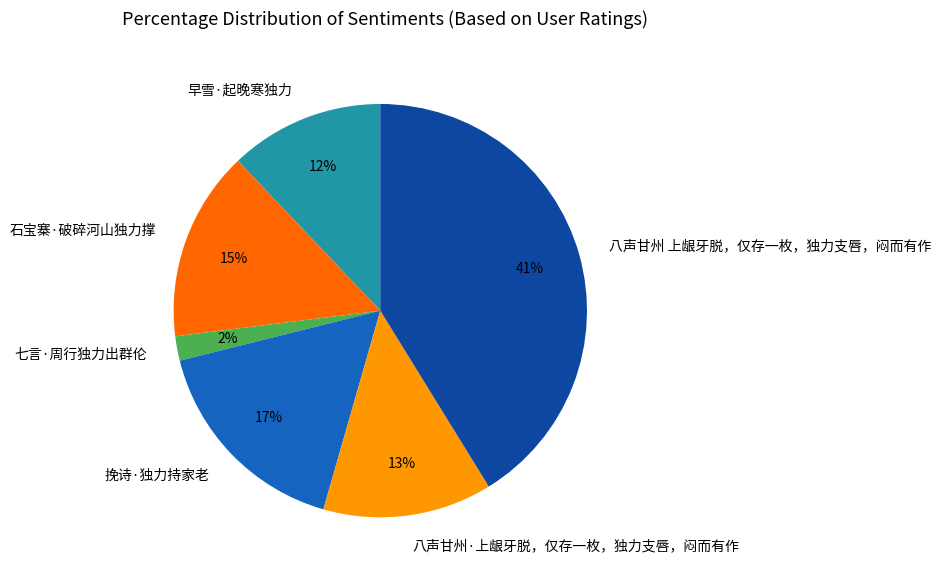

Combined, do 挽诗·独力持家老 and 早雪·起晚寒独力 account for over 50%?

No